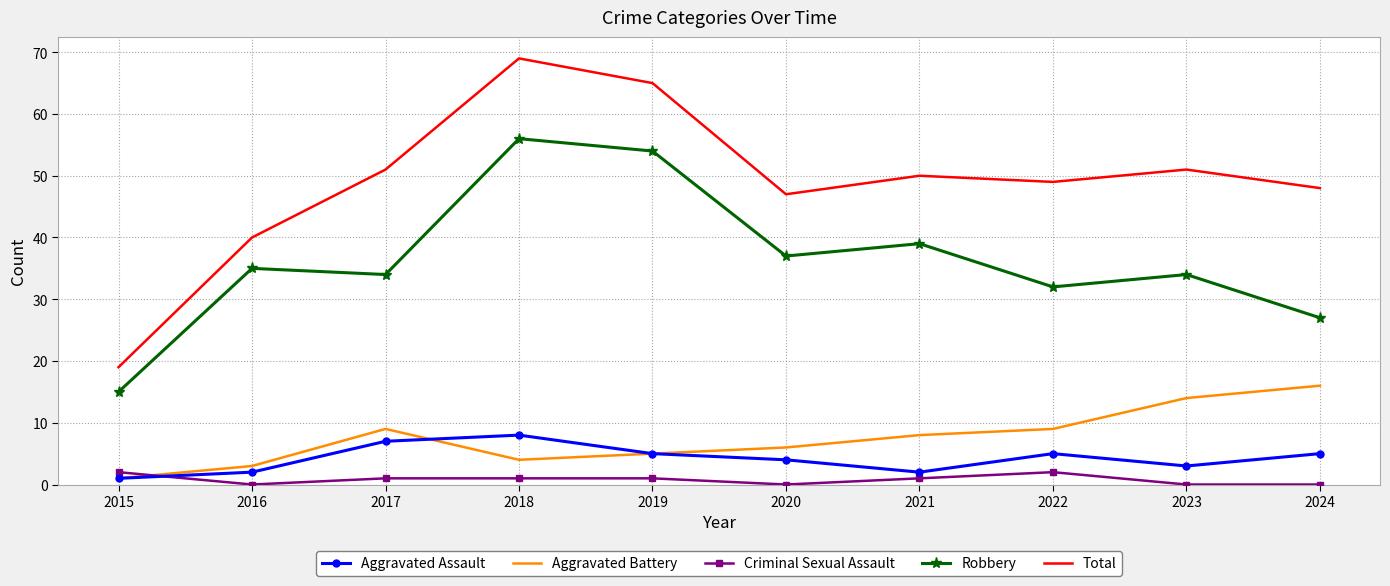

True or false: Aggravated Battery has more than 2 points higher than both neighbors.

False